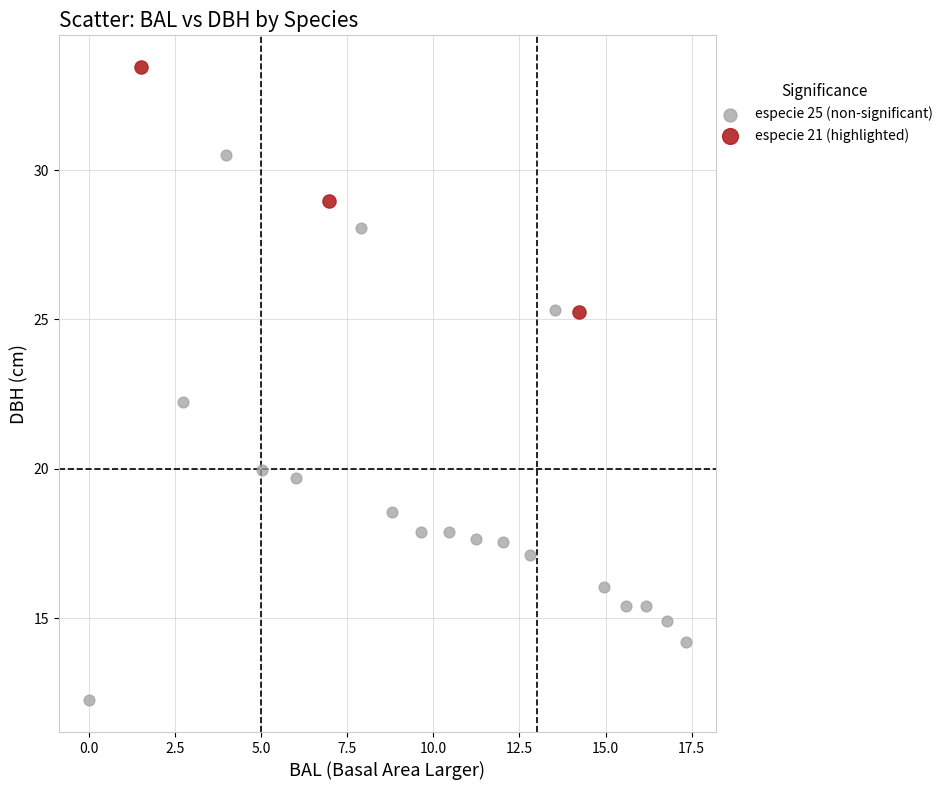

Which series contains the lowest Y value?

especie 25 (non-significant)